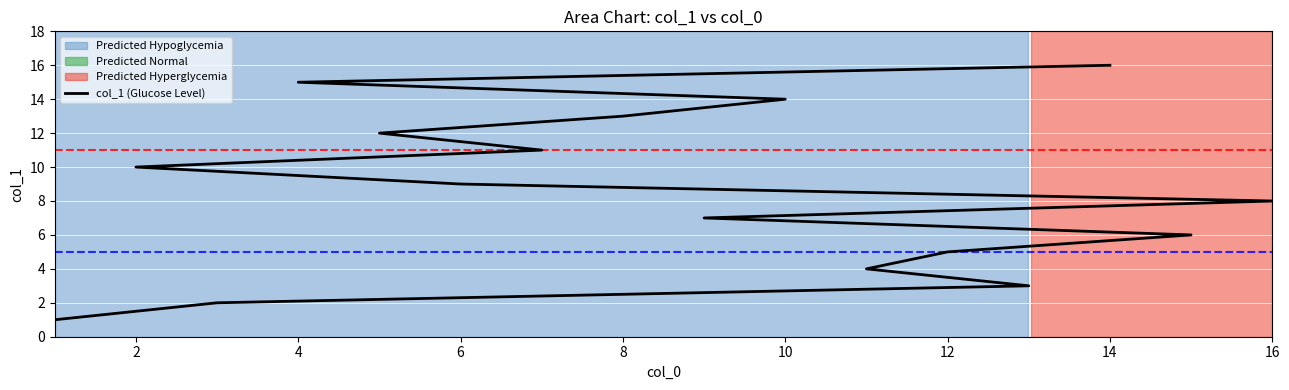

What is the greatest value displayed?

16